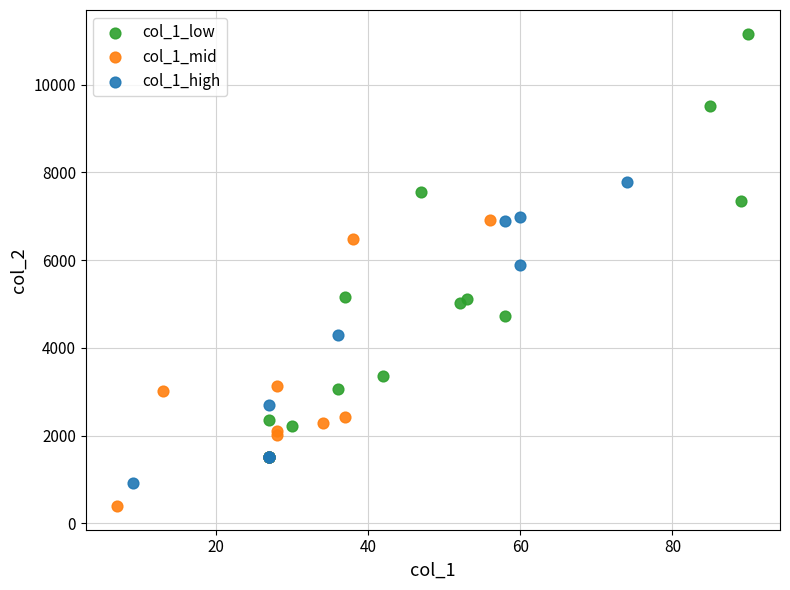

Which series reaches the minimum Y coordinate?

col_1_mid